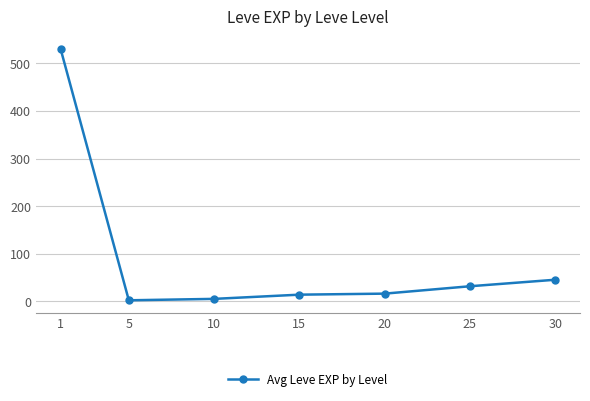

Does the chart display data point markers on the line(s)?

Yes